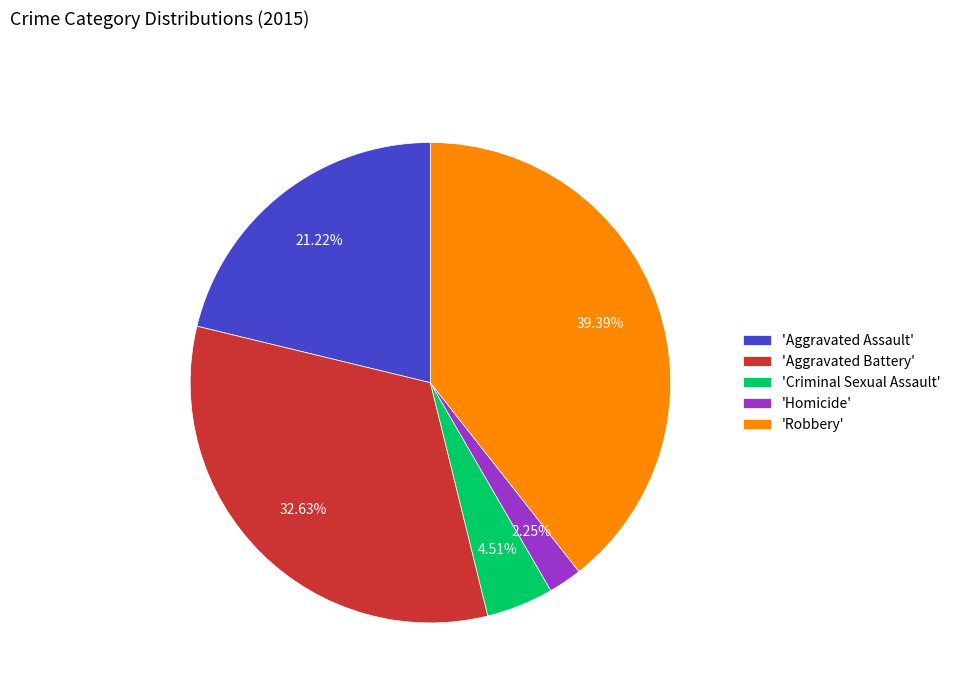

Is there a majority slice in this chart?

No